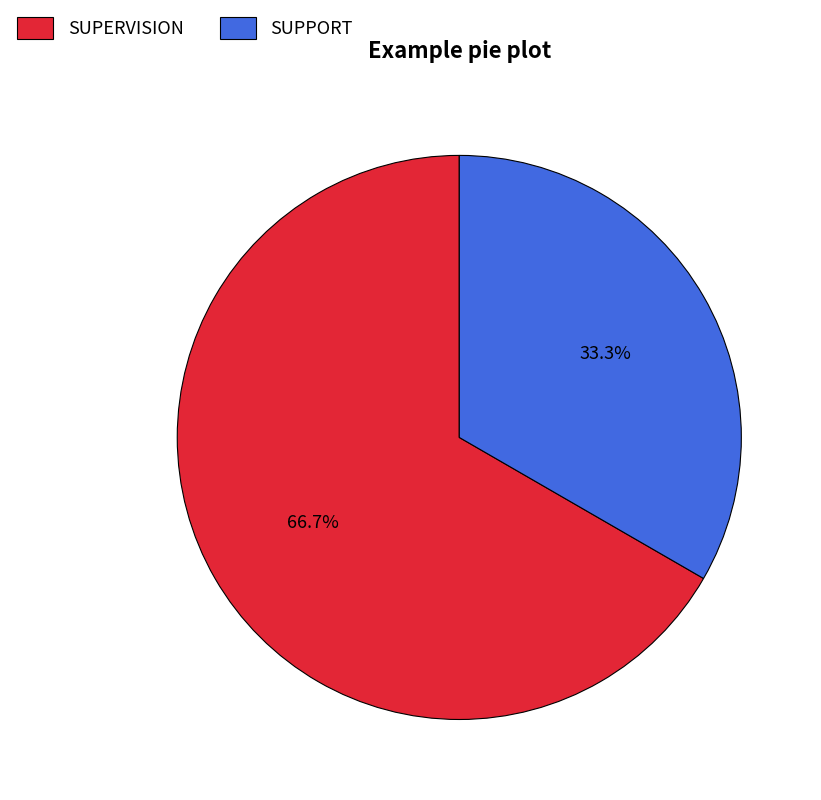

What is the ratio of the value at SUPERVISION to the value at SUPPORT?

2.0